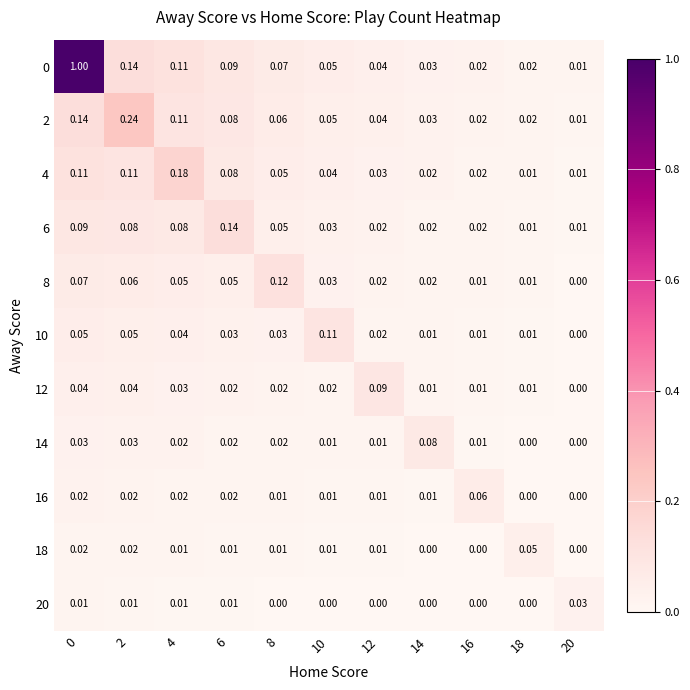

Is the value of 14 at 18 greater than the value of 12 at 18?

No